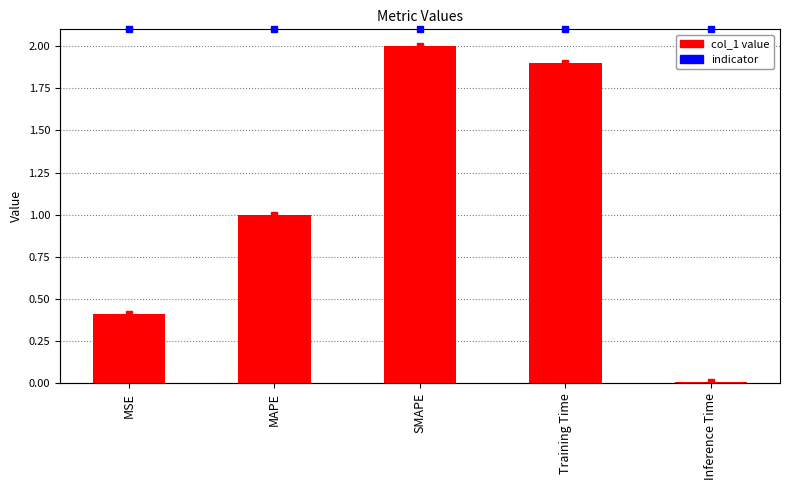

Are the bars grouped side by side (vs. stacked)?

No